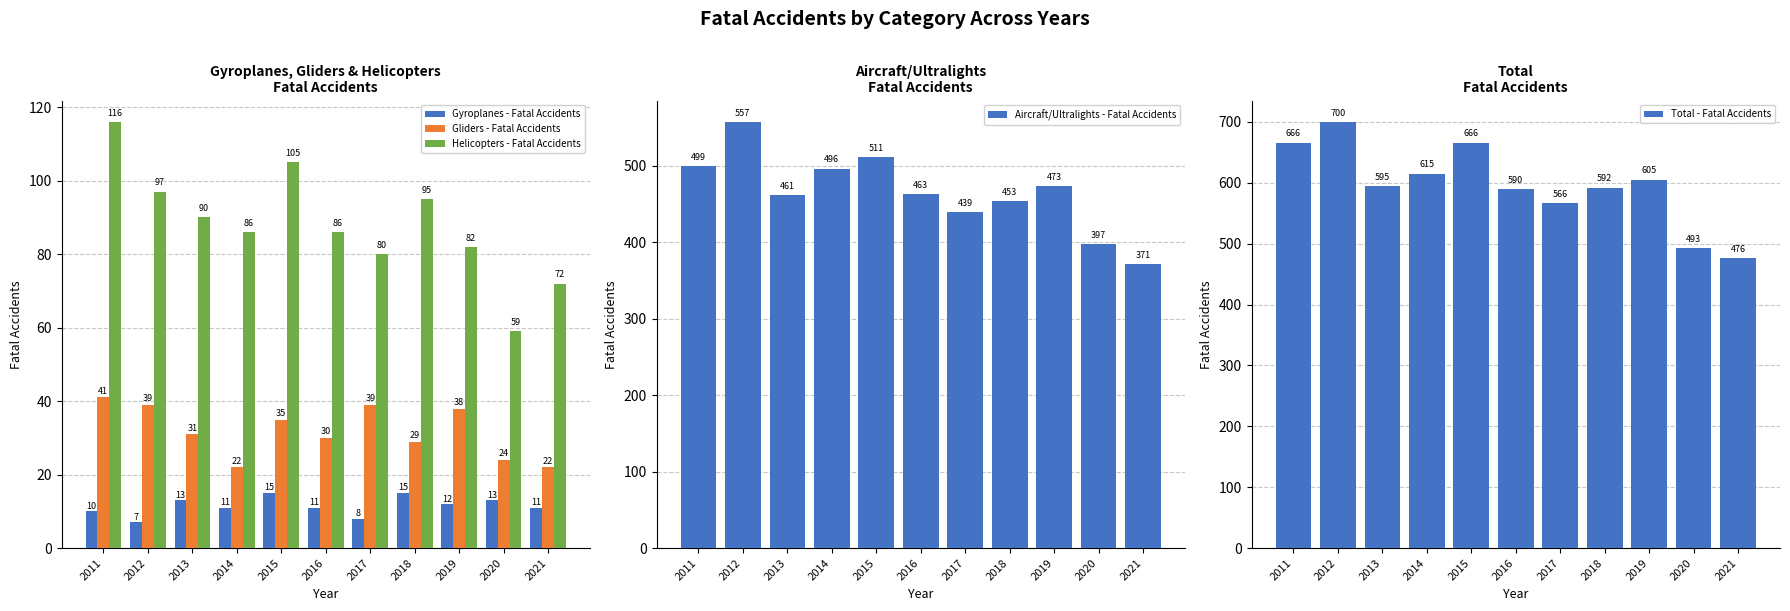

Between 2020 and 2016, which is larger?

2020